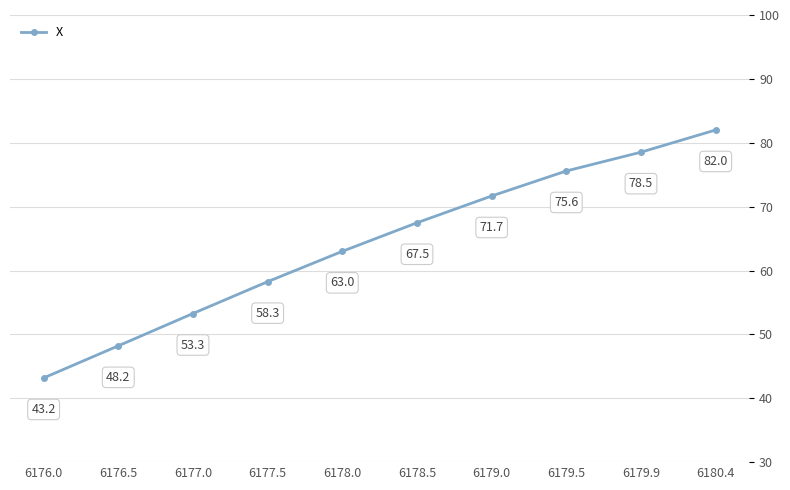

How many data points are less than 67?

5